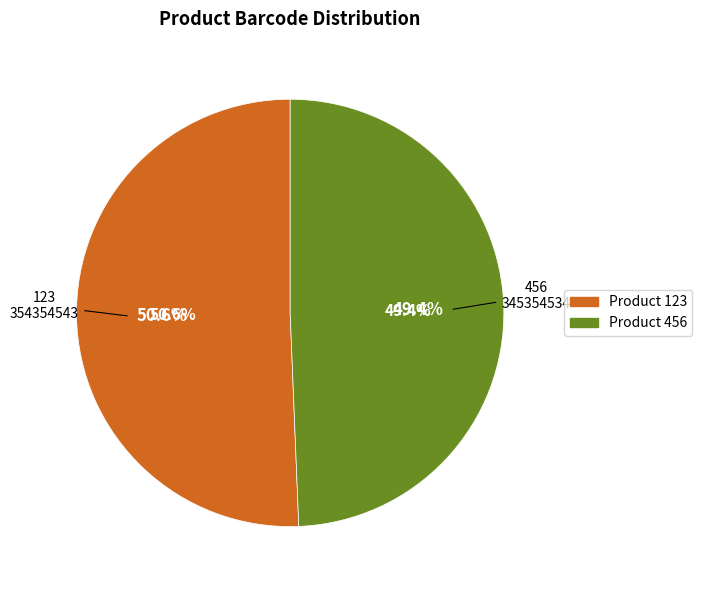

Rank the categories by value from lowest to highest.

456, 123